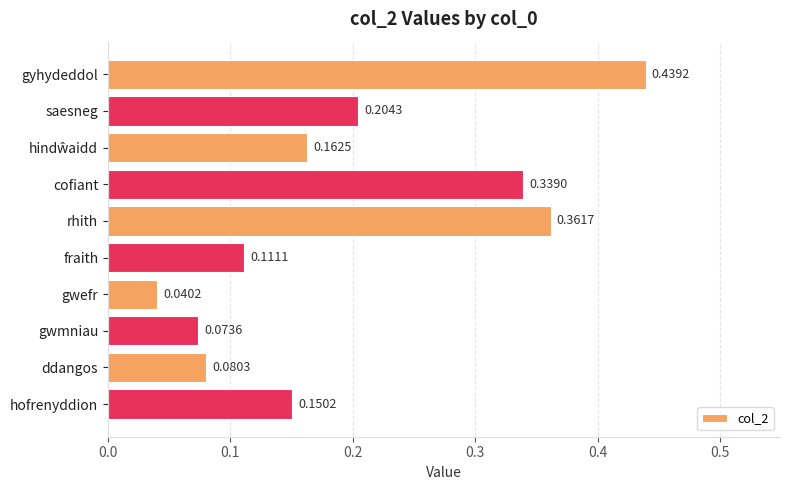

Which label corresponds to the smallest value in the chart?

gwefr